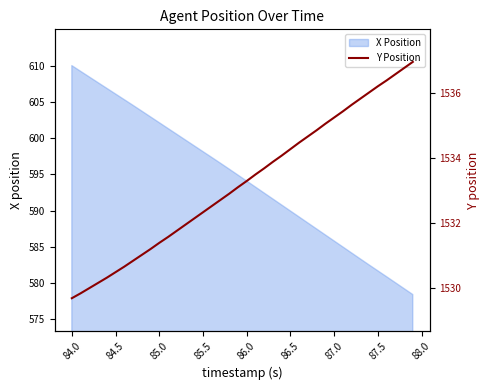

The value of X Position at 84.0 is 971.0. True or false?

False